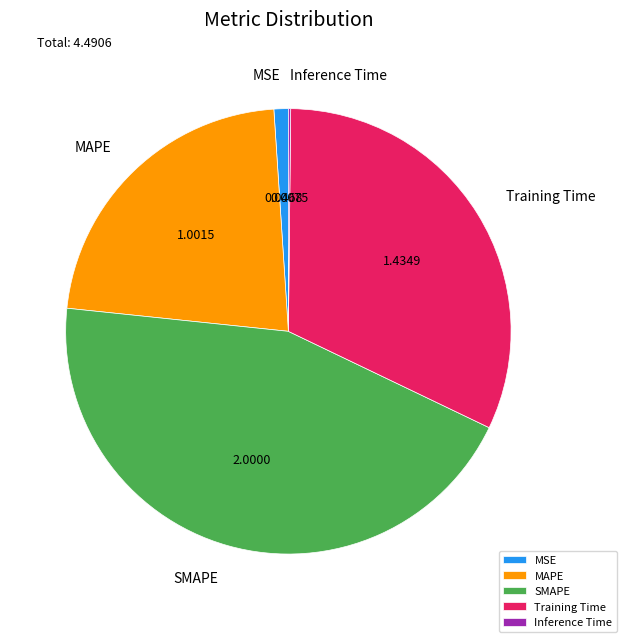

Do MSE and SMAPE together represent more than half of the pie?

No